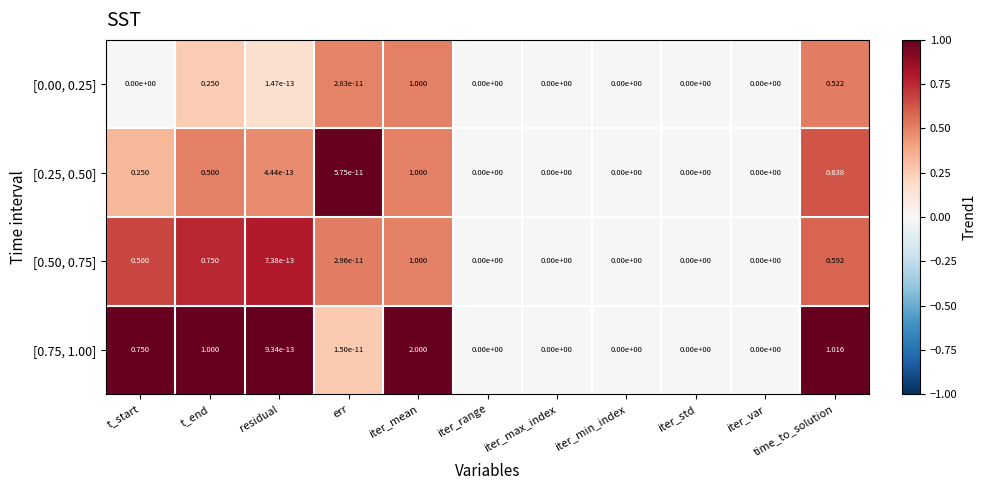

Which series changed the most between err and iter_range?

[0.25, 0.50]